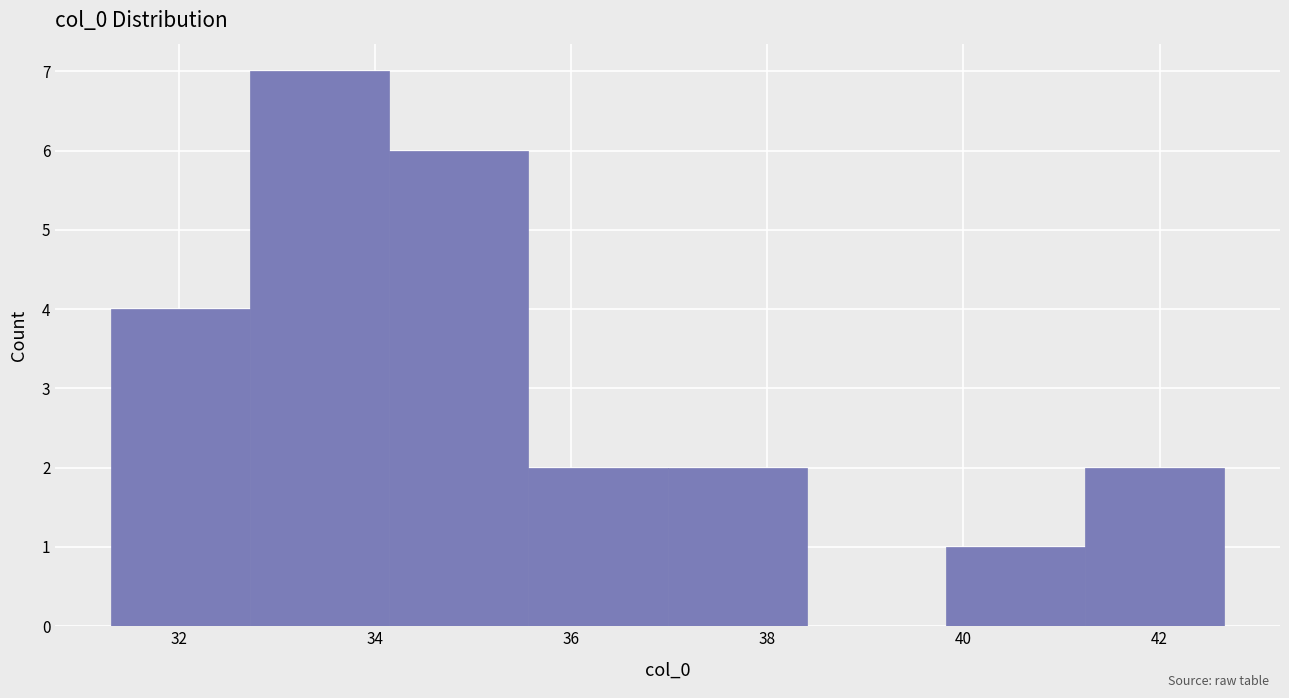

Reading left to right, list every bar in this chart as the range it spans on the x-axis followed by its height. Neither the bar edges nor the heights are printed on the chart, so give them approximately, as read against the axes.

31.4 to 32.8: 4
32.8 to 34.2: 7
34.2 to 35.6: 6
35.6 to 37.0: 2
37.0 to 38.4: 2
38.4 to 39.8: 0
39.8 to 41.2: 1
41.2 to 42.6: 2